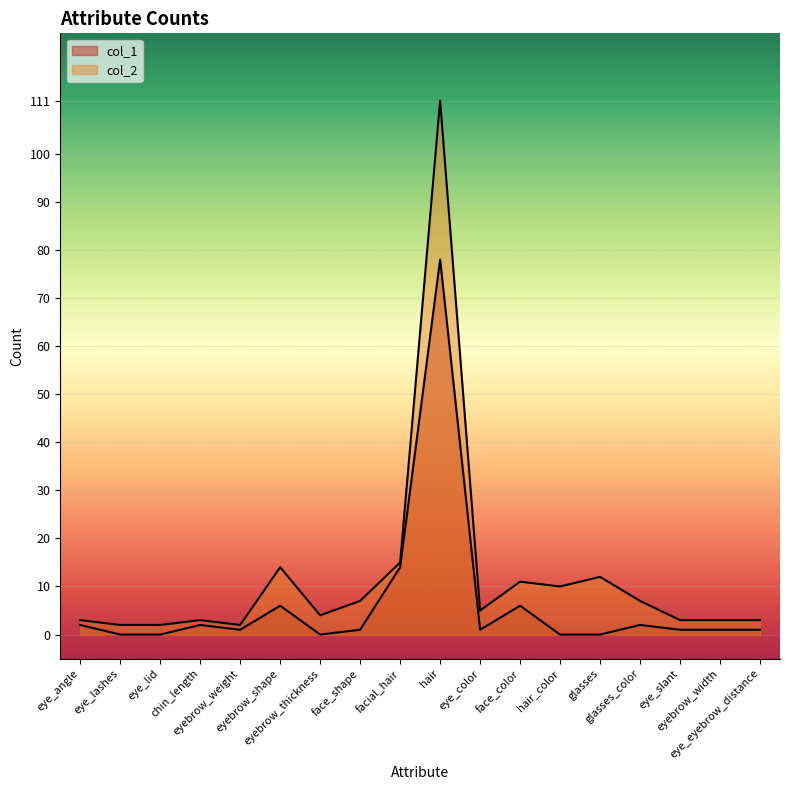

How many interior local valleys does the col_2 series have?

4